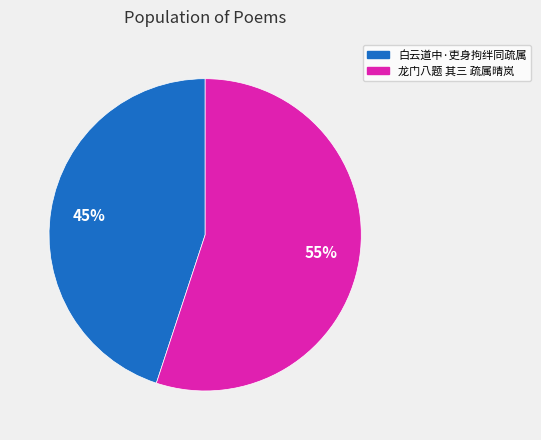

Is it true that 龙门八题 其三 疏属晴岚 is 55% of the pie?

True